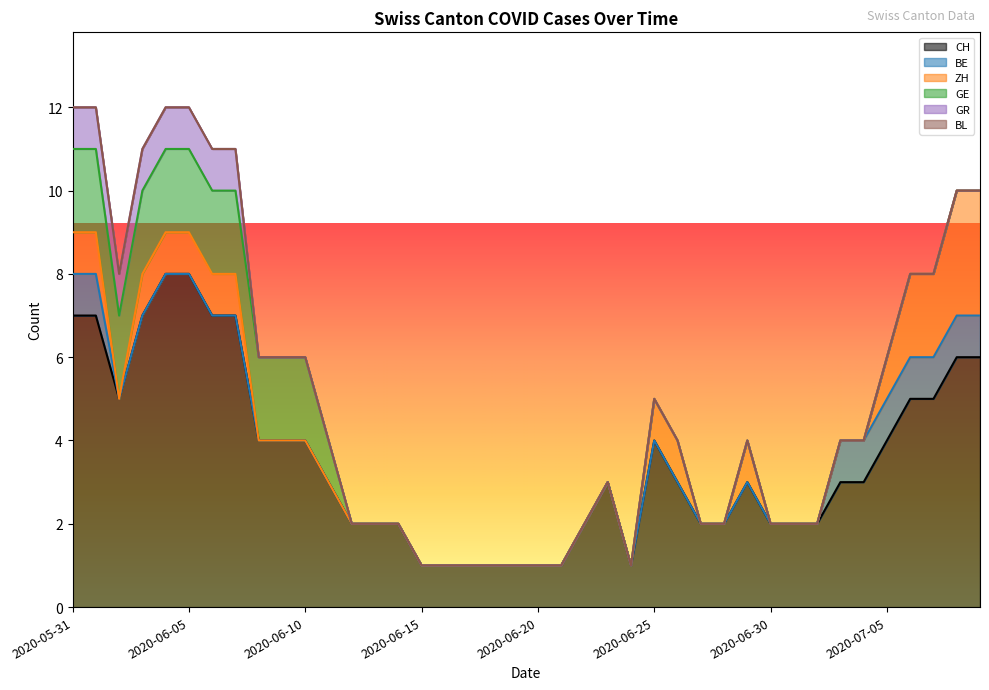

The CH series shows 8 at 2020-06-05. True or false?

True